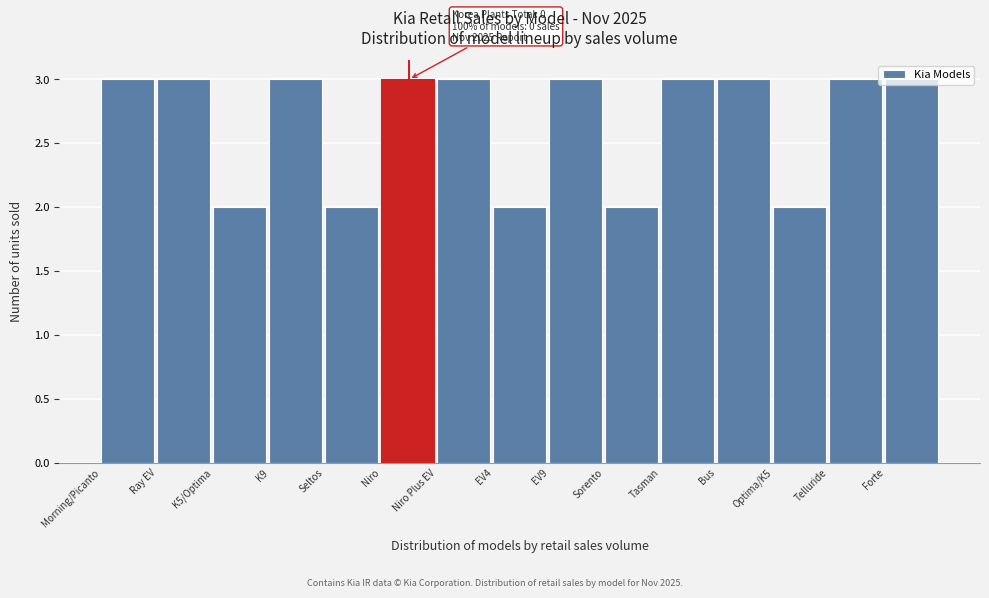

Is it true that the value at EV9 is 2?

False